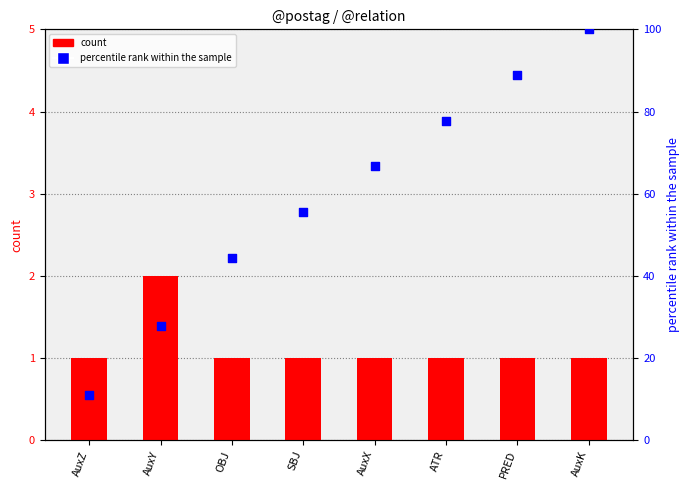

At how many categories does at least one series exceed 85?

2